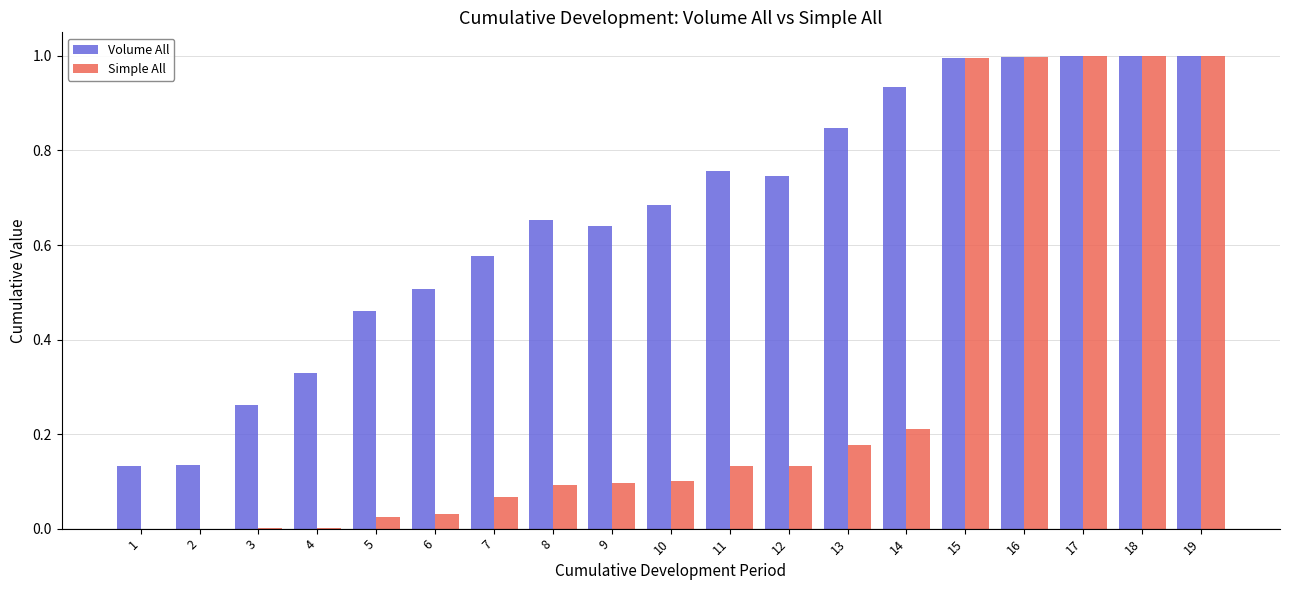

Which series has the largest total across all categories?

Volume All